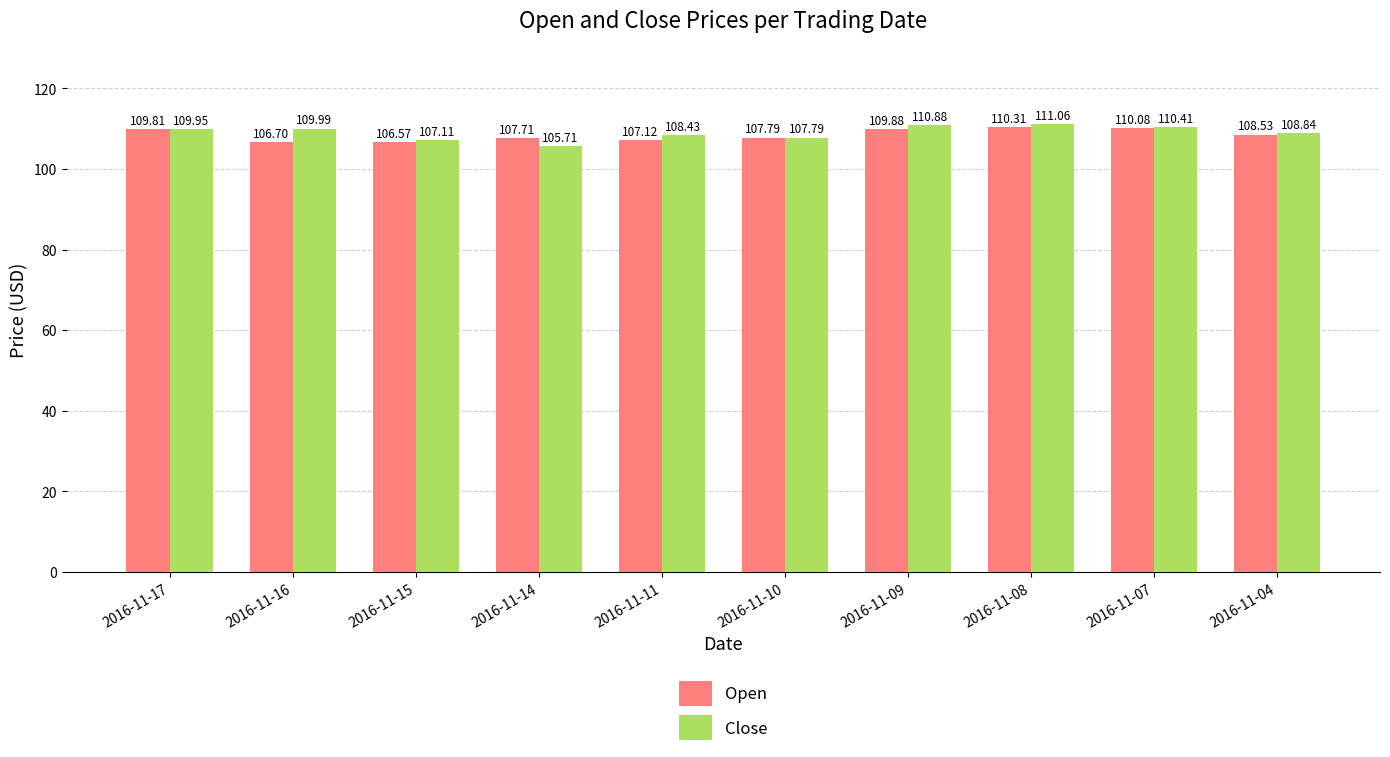

At how many categories does at least one series exceed 108?

7